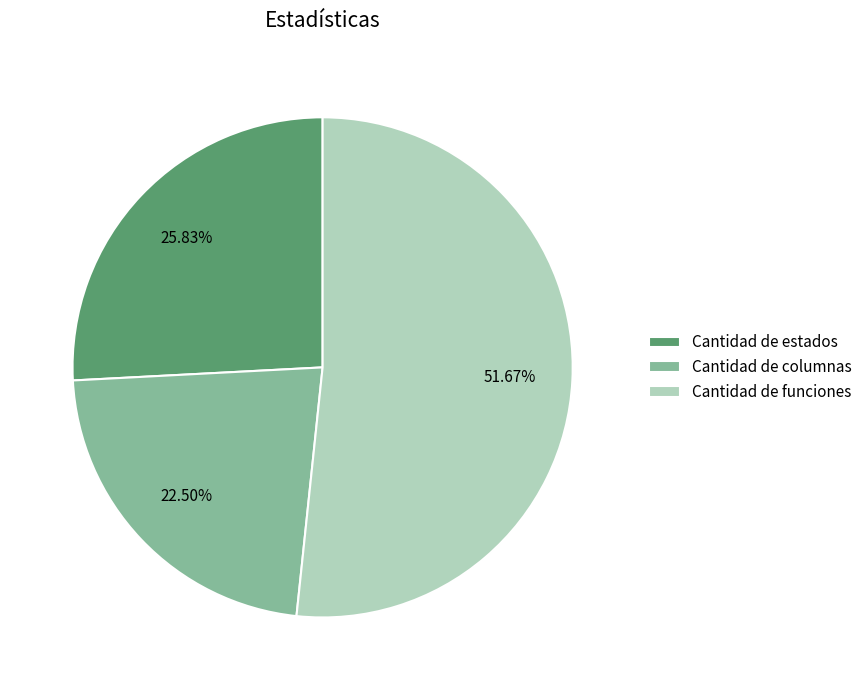

Rank the categories by value from lowest to highest.

Cantidad de columnas, Cantidad de estados, Cantidad de funciones